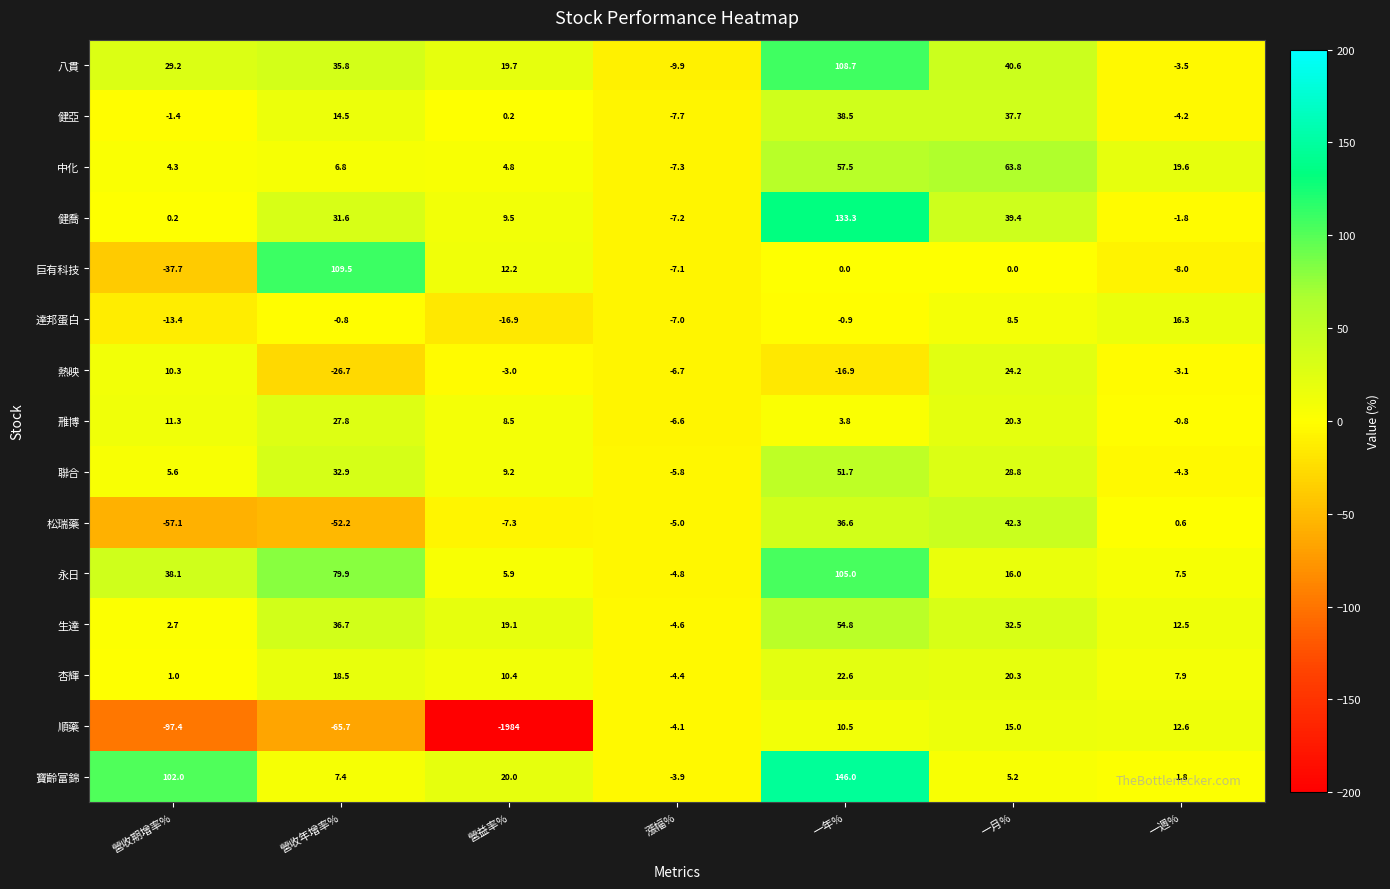

What is the difference between the 聯合 values at 一週% and 一年%?

56.0